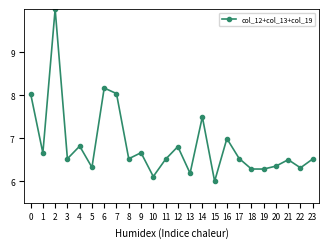

True or false: the data shows 10.2 at 18.

False